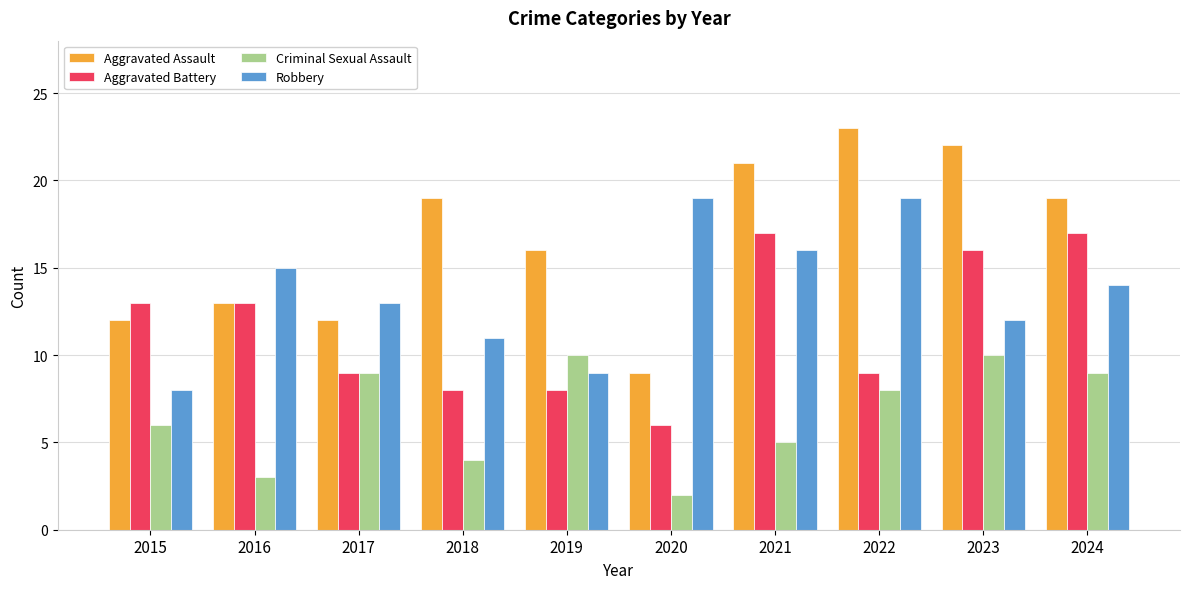

What is the smallest value displayed?

2